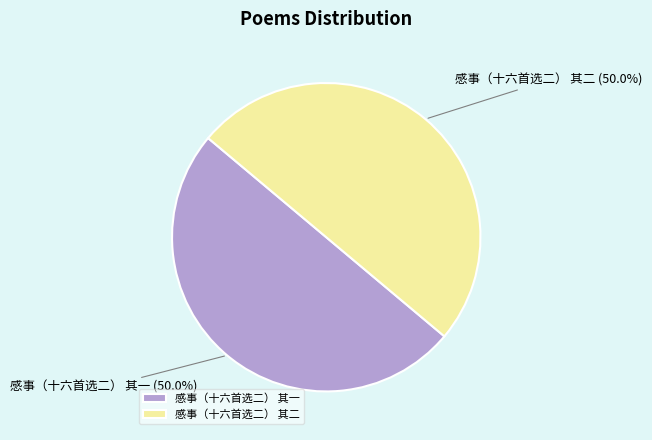

Approximately how many times larger is the value at 感事（十六首选二） 其二 compared to 感事（十六首选二） 其一?

1.0